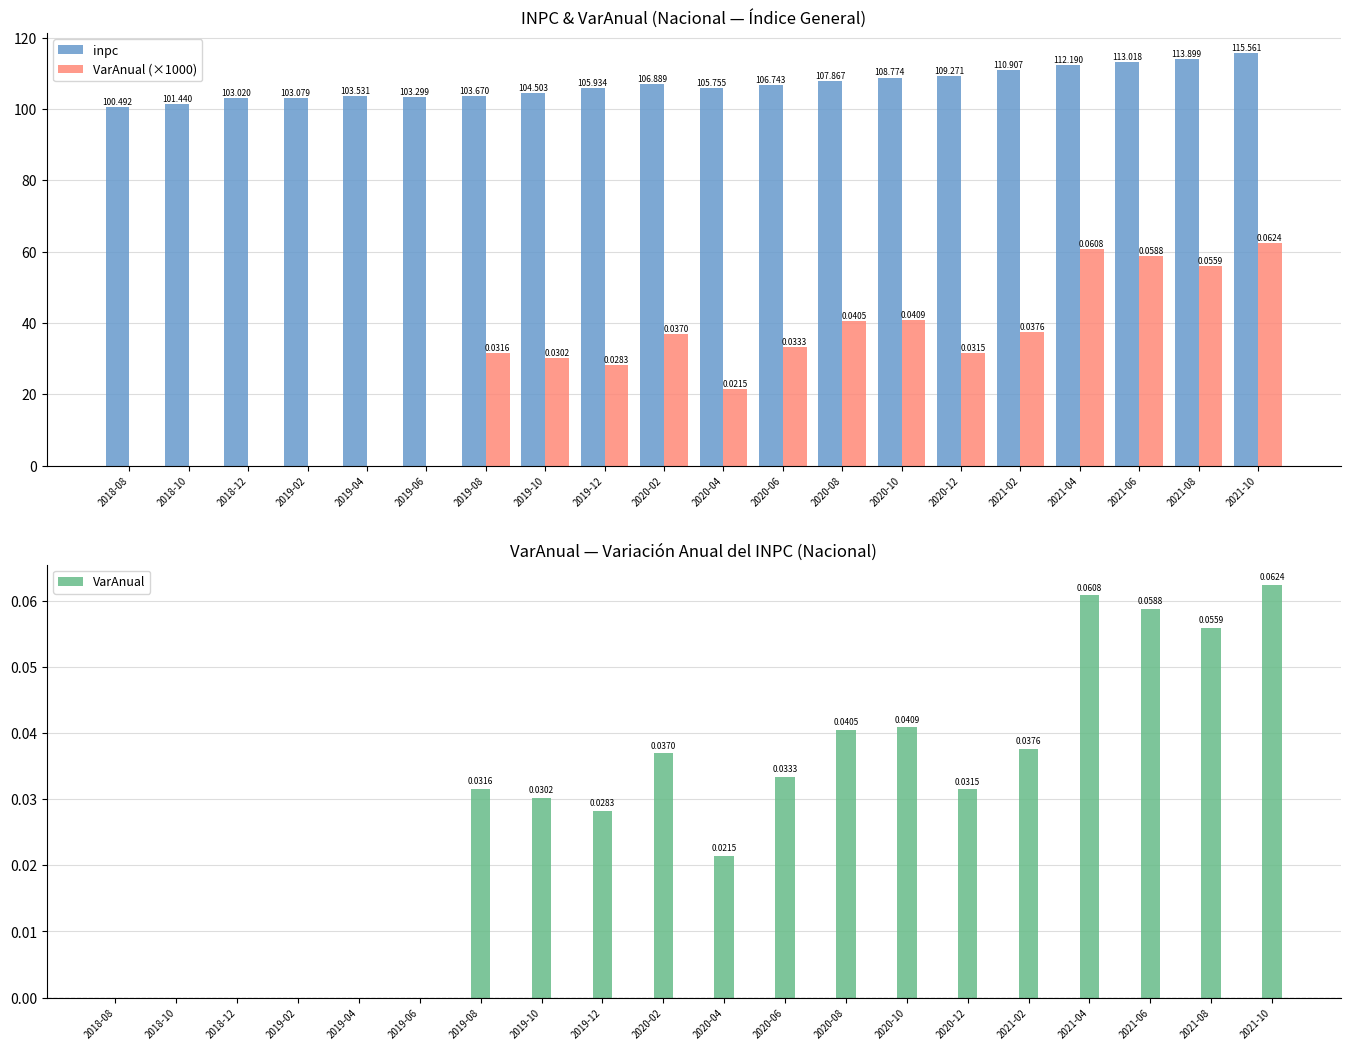

Reading left to right, list all the values displayed in this chart.

inpc: 100.5	101.4	103.0	103.1	103.5	103.3	103.7	104.5	105.9	106.9	105.8	106.7	107.9	108.8	109.3	110.9	112.2	113.0	113.9	115.6
VarAnual (×1000): 0.0	0.0	0.0	0.0	0.0	0.0	31.6	30.2	28.3	37.0	21.5	33.3	40.5	40.9	31.5	37.6	60.8	58.8	55.9	62.4
VarAnual: 0.0	0.0	0.0	0.0	0.0	0.0	0.0	0.0	0.0	0.0	0.0	0.0	0.0	0.0	0.0	0.0	0.1	0.1	0.1	0.1